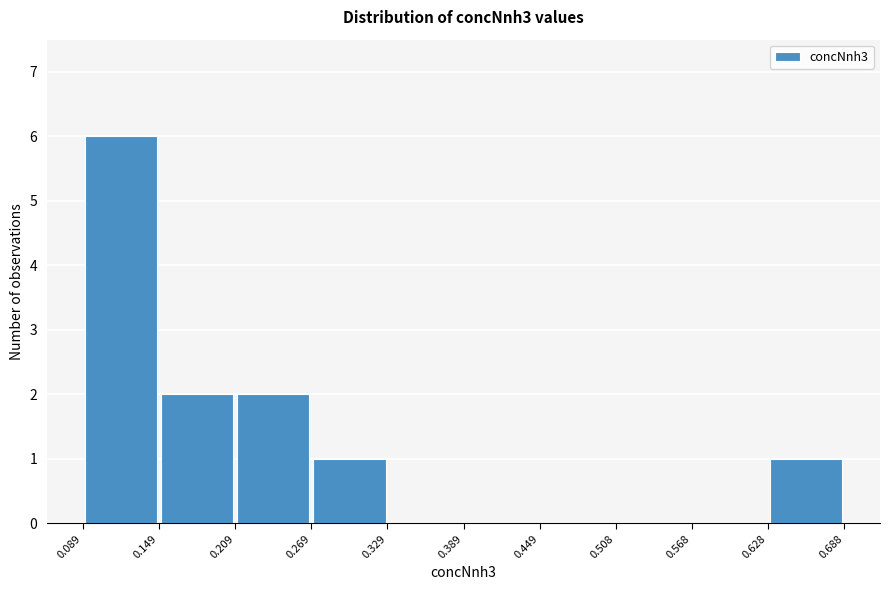

How tall is the bar that spans 0.209 to 0.269 on the x-axis? The values are not printed on the chart, so give them approximately, as read against the axis.

2